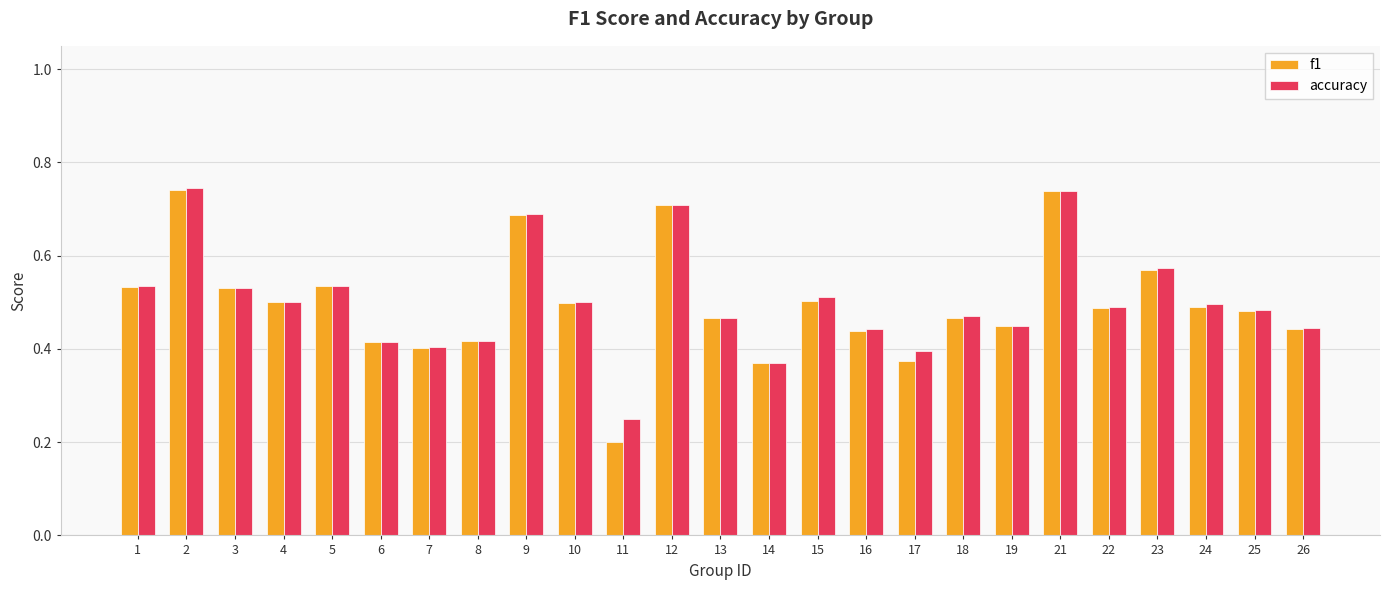

Which category has the lowest value across all series?

11